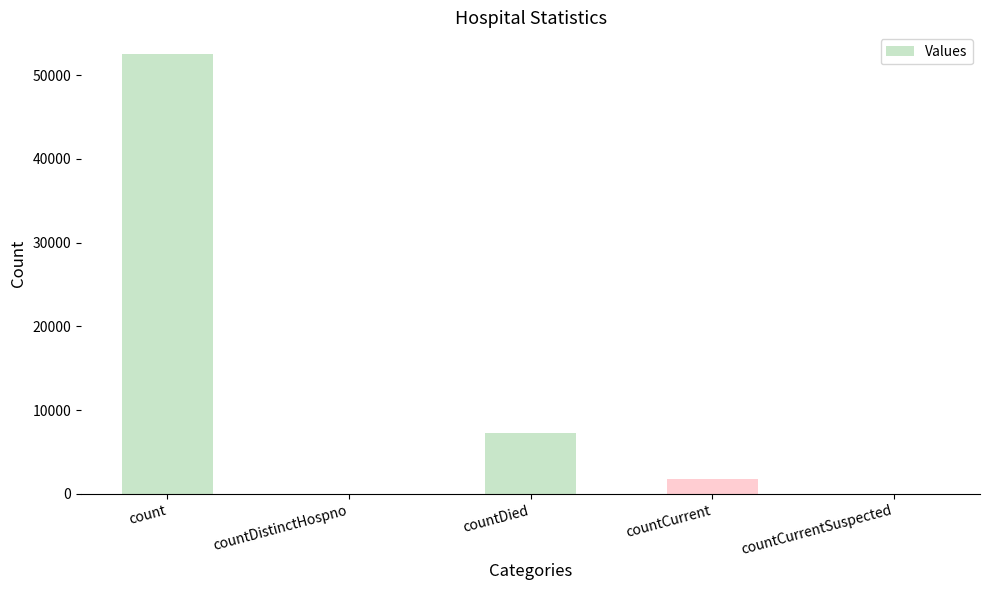

What is the change in value from count to countDistinctHospno?

-52490